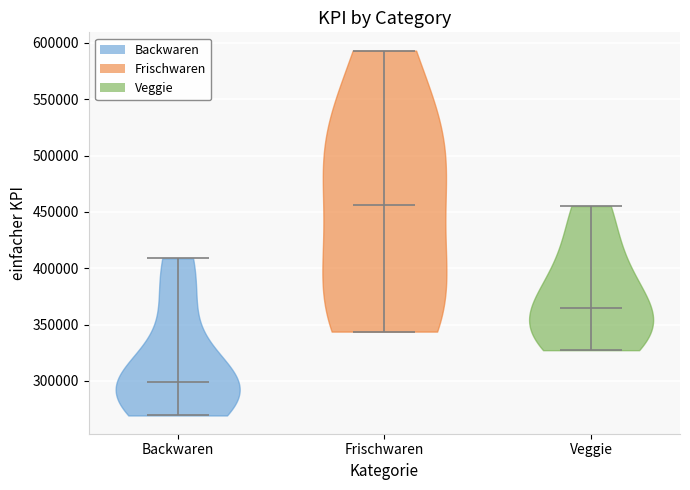

Which violin has the lowest median line?

Backwaren